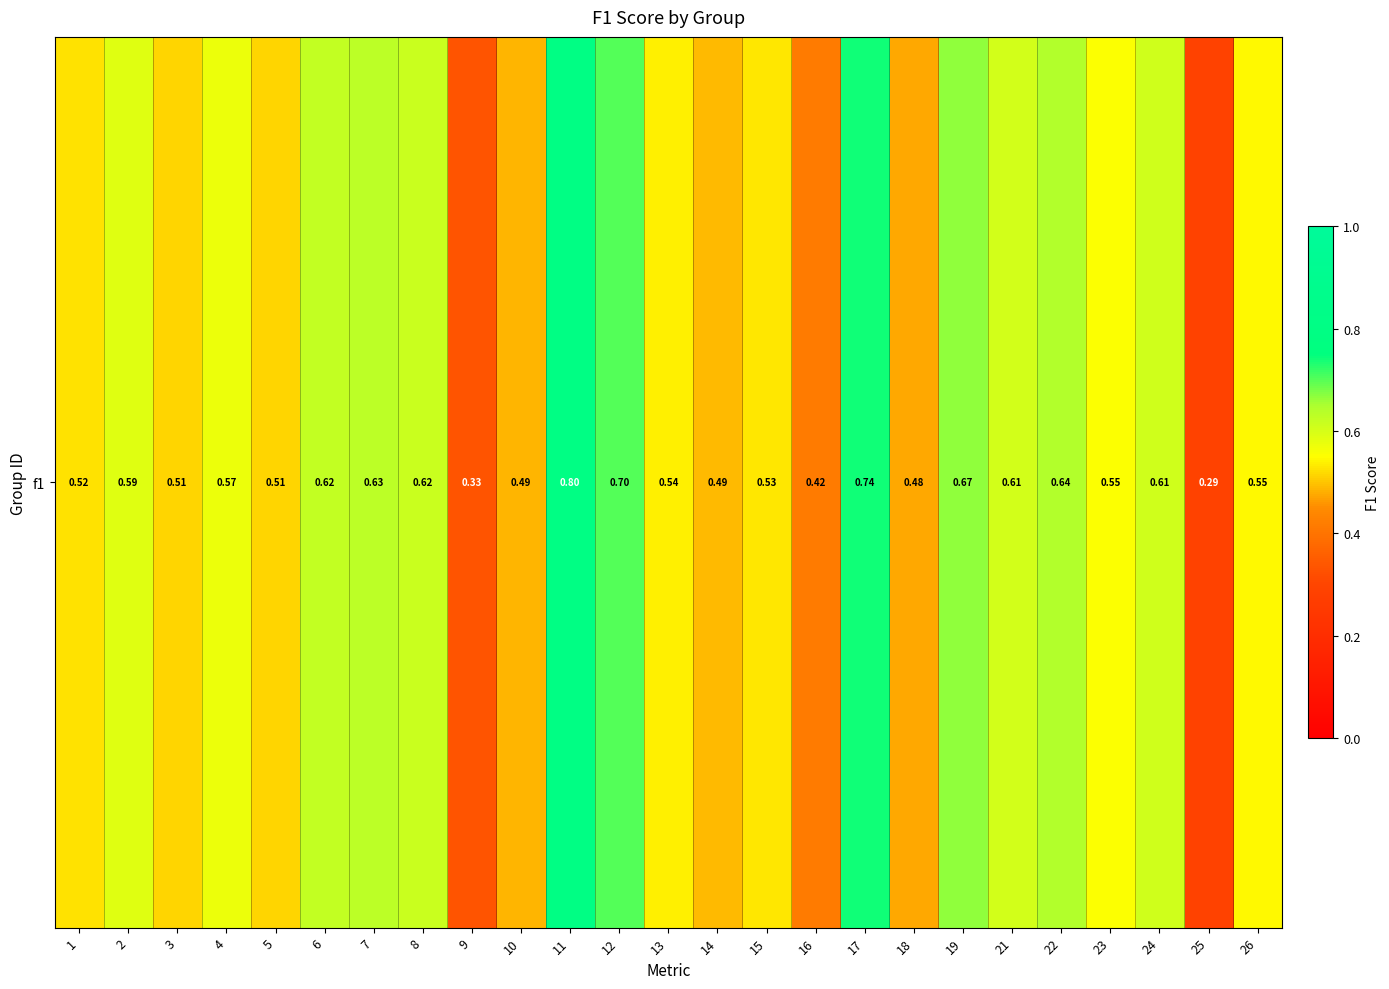

What is the sum of all values?

14.0